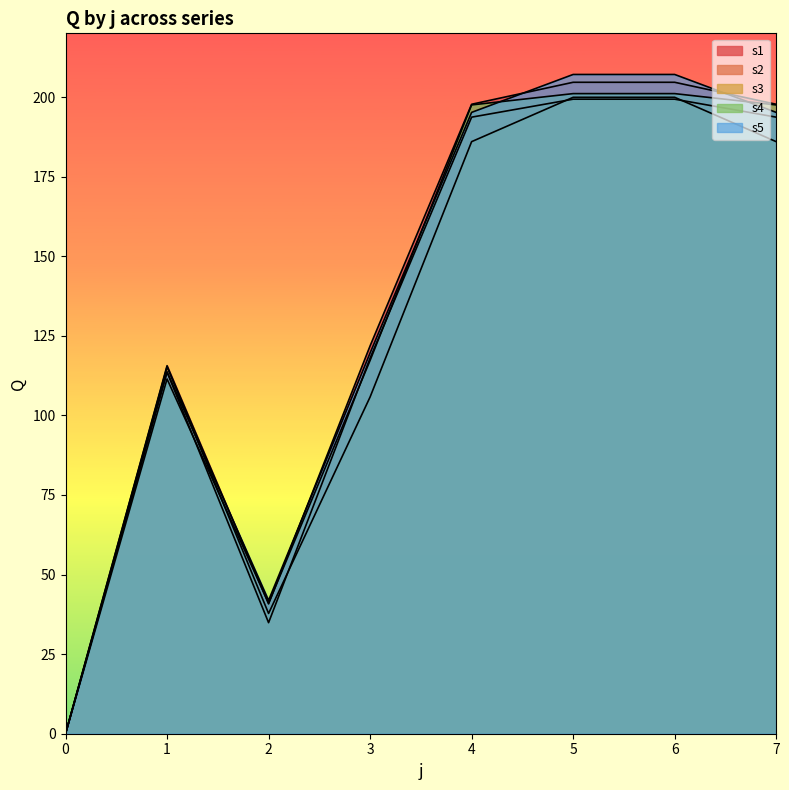

What is the spread (max minus min) of values at 5?

7.8